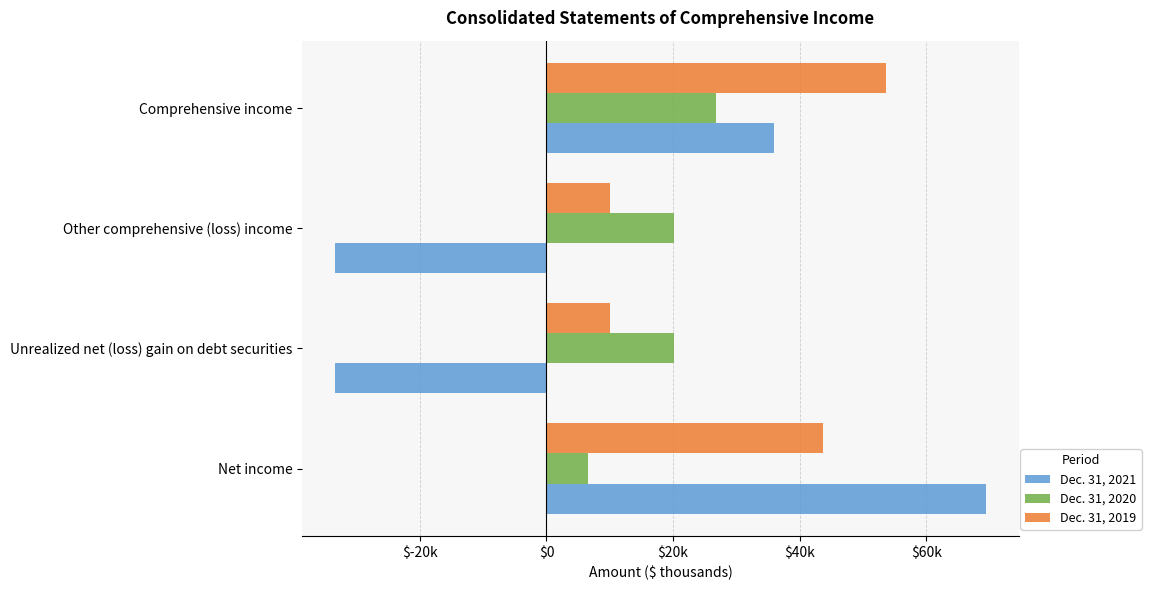

Rank the series by their maximum value, from highest to lowest.

Dec. 31, 2021, Dec. 31, 2019, Dec. 31, 2020